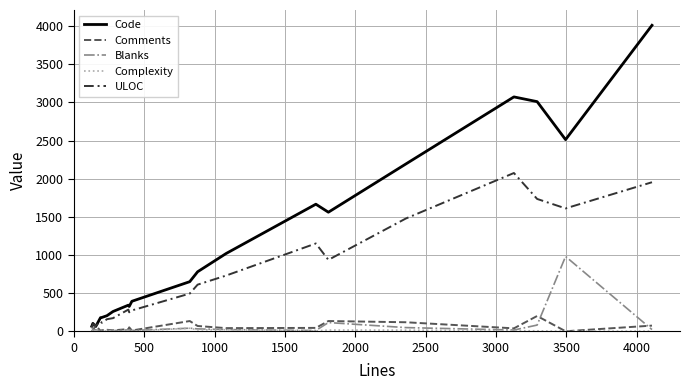

Which series has the largest total across all categories?

Code